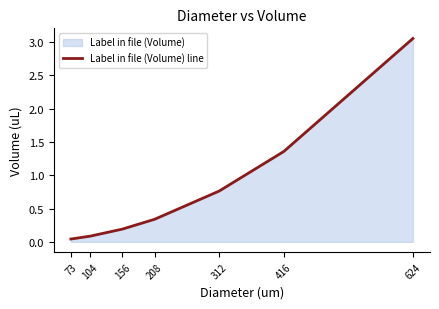

At which category does the chart reach its minimum across all series?

73